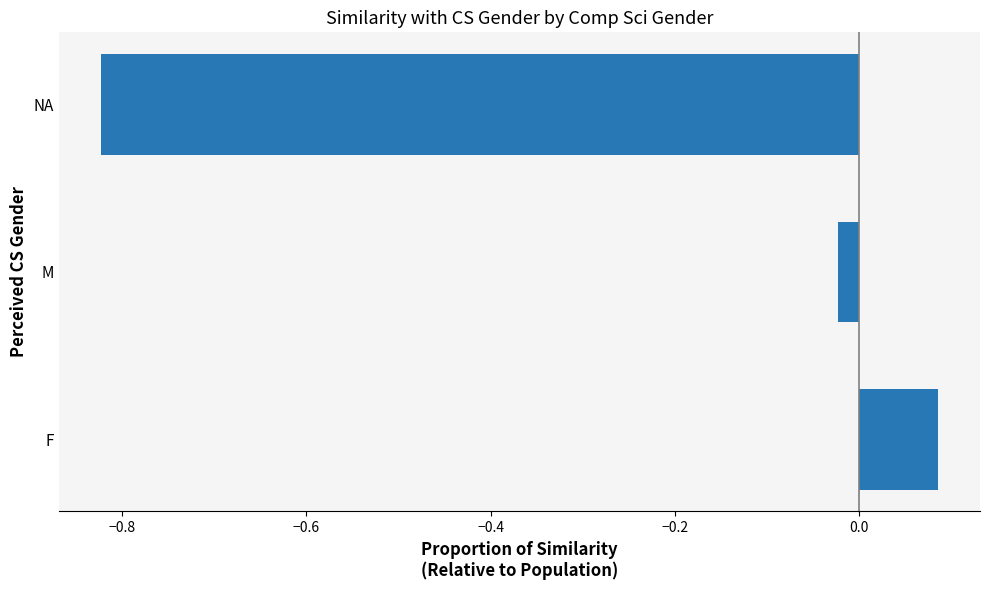

List the labels in order of value, smallest first.

NA, M, F